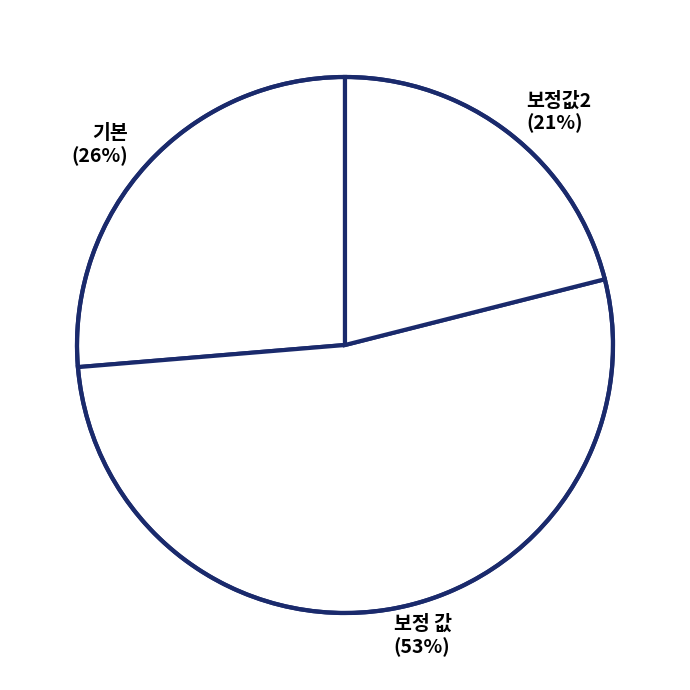

The 보정값2 slice represents 21% of the pie. True or false?

True